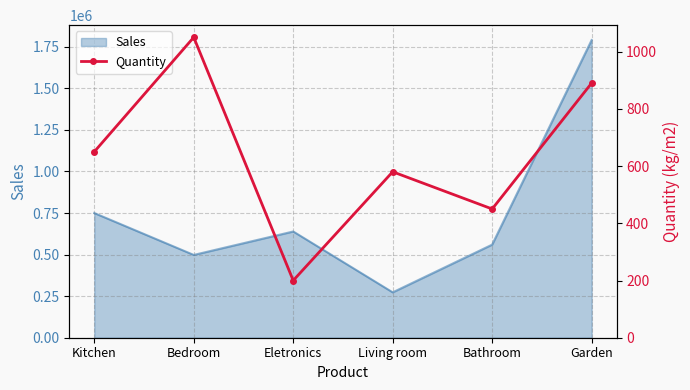

Which has a higher value, Kitchen or Bathroom?

Kitchen